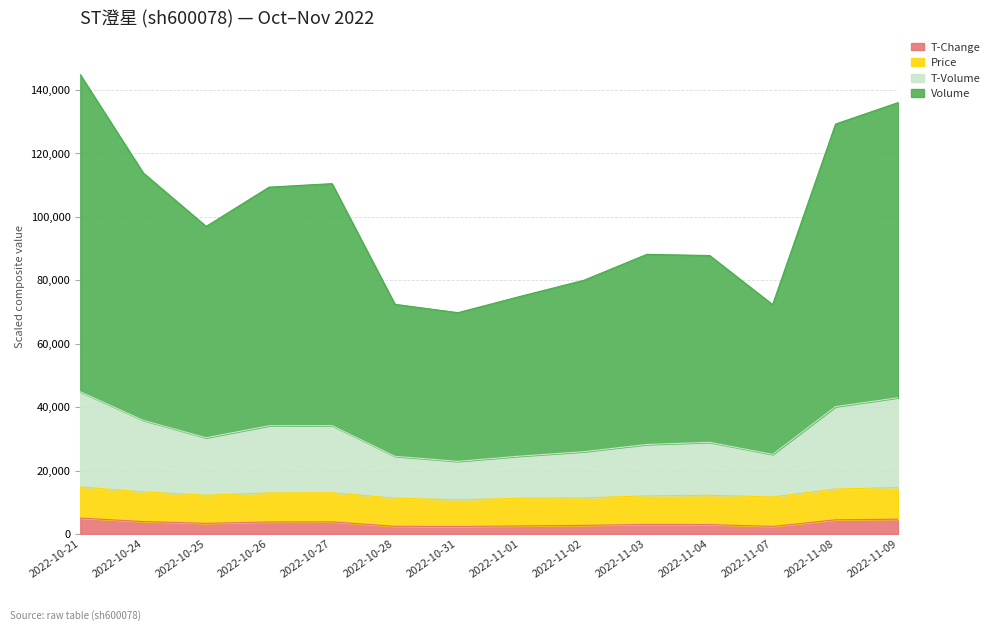

True or false: volume has more than 1 interior local peaks.

True